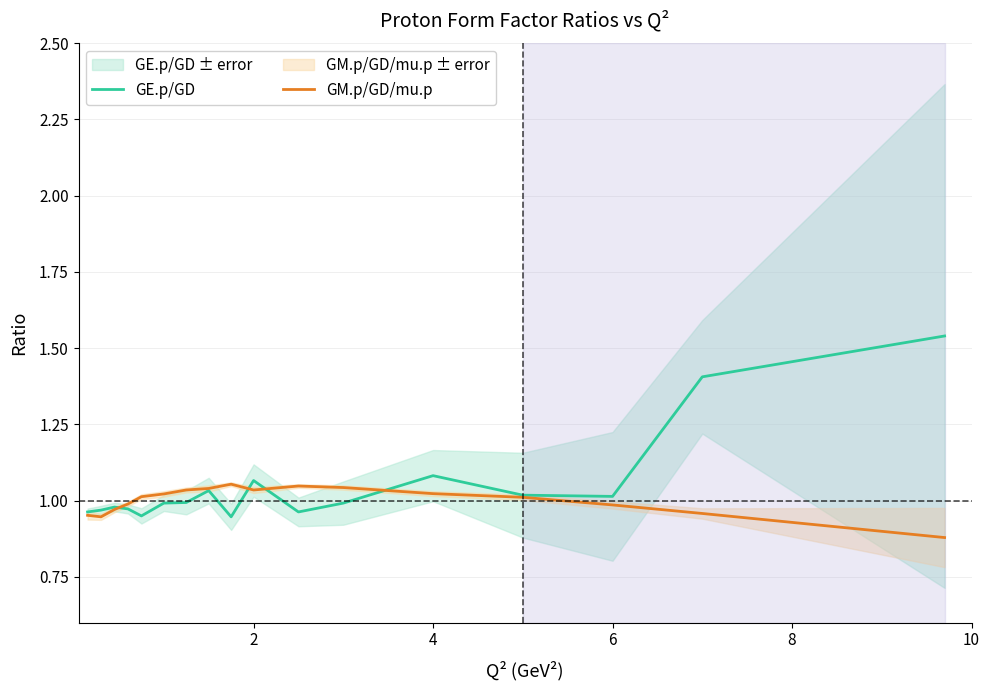

List the series in order of their overall mean, lowest first.

GM.p/GD/mu.p, GE.p/GD